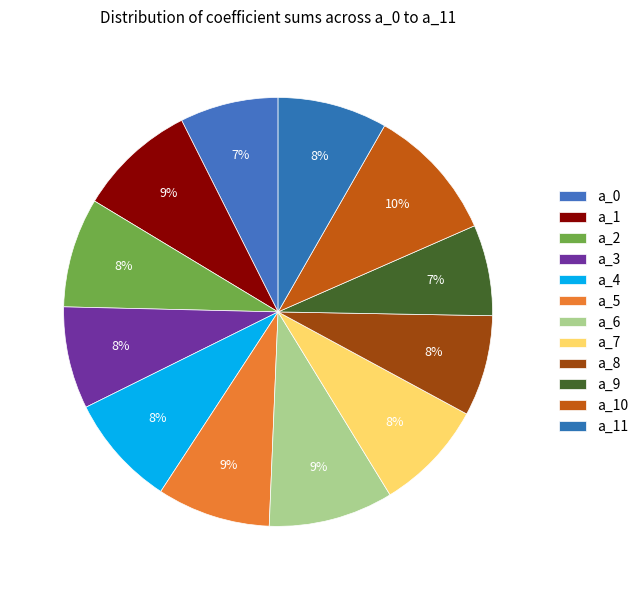

Do a_1 and a_5 together represent more than half of the pie?

No